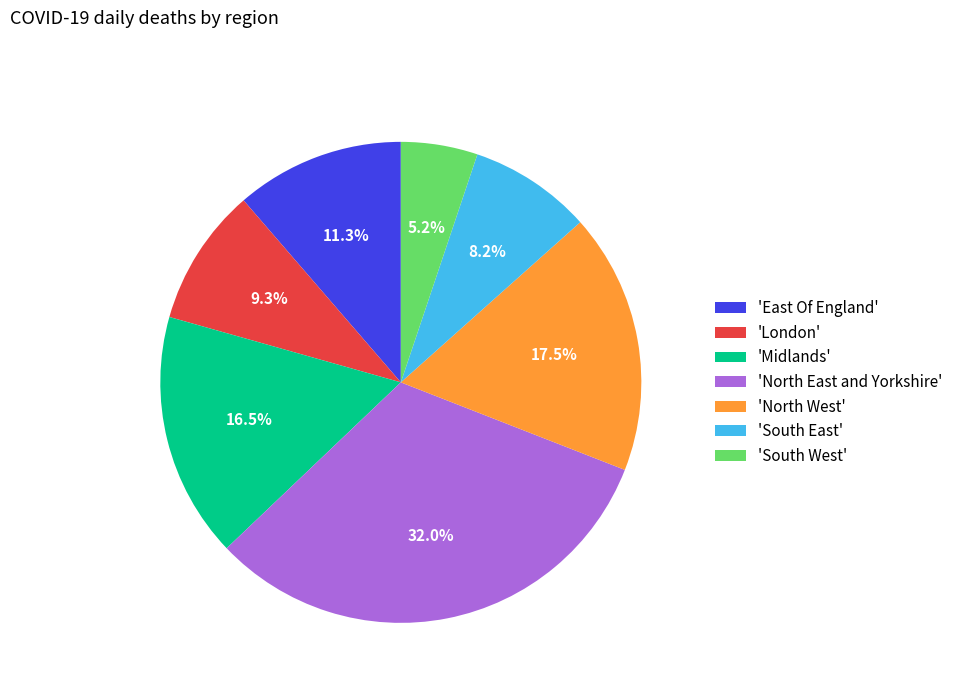

What percentage is NOT represented by 'North West'?

82.5%